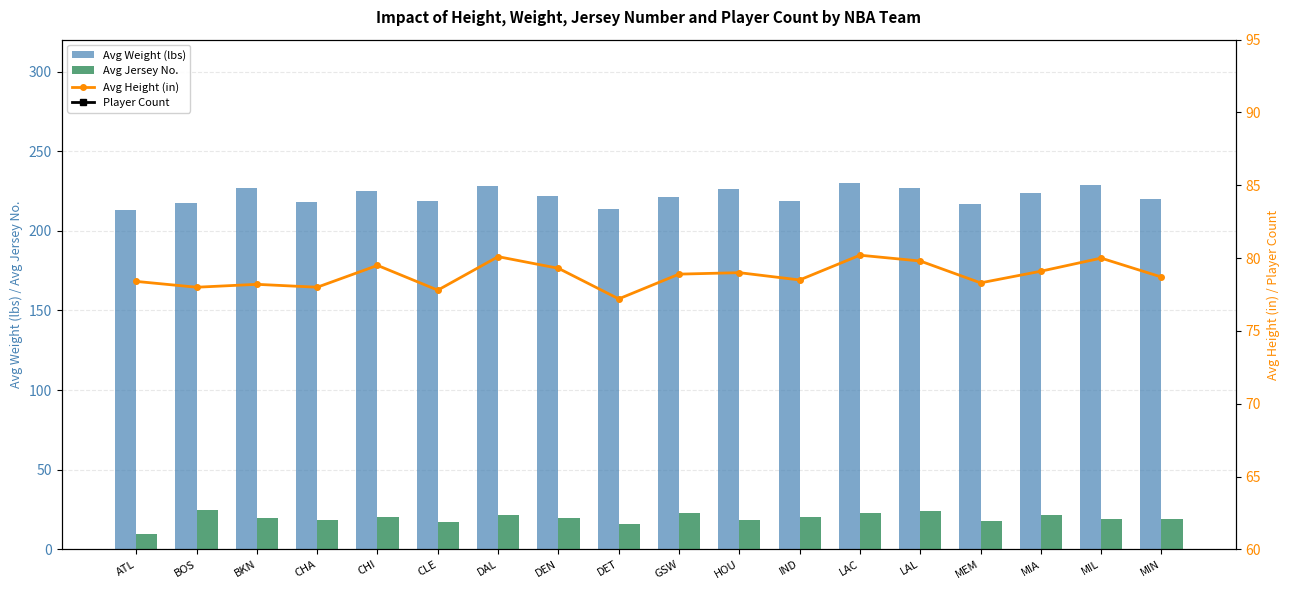

What position from the right is MIN?

1